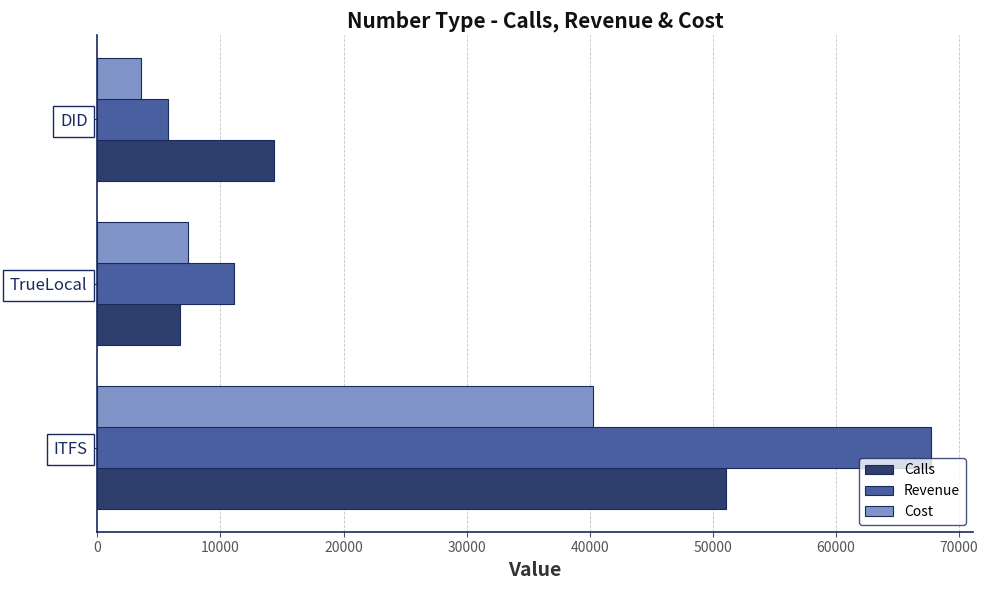

List the series in order of their overall mean, lowest first.

Cost, Calls, Revenue